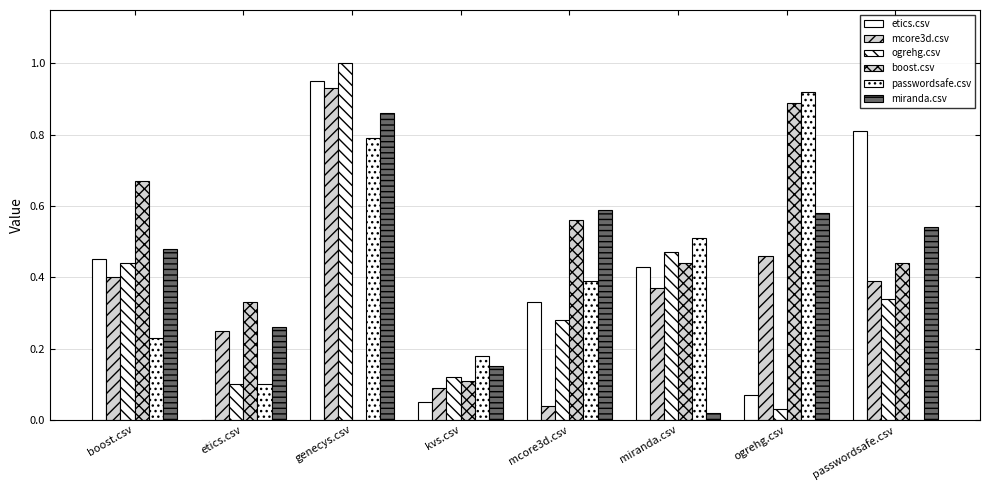

How many groups of bars are there?

8